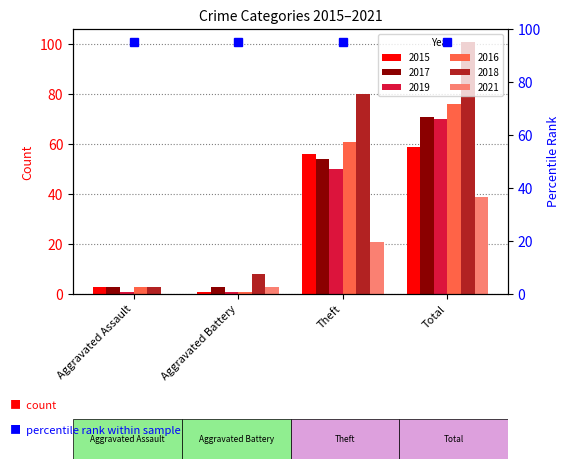

Reading left to right, transcribe all the data shown in this chart.

2015: Aggravated Assault=3	Aggravated Battery=1	Theft=56	Total=59
2017: Aggravated Assault=3	Aggravated Battery=3	Theft=54	Total=71
2019: Aggravated Assault=1	Aggravated Battery=1	Theft=50	Total=70
2016: Aggravated Assault=3	Aggravated Battery=1	Theft=61	Total=76
2018: Aggravated Assault=3	Aggravated Battery=8	Theft=80	Total=101
2021: Aggravated Assault=0	Aggravated Battery=3	Theft=21	Total=39